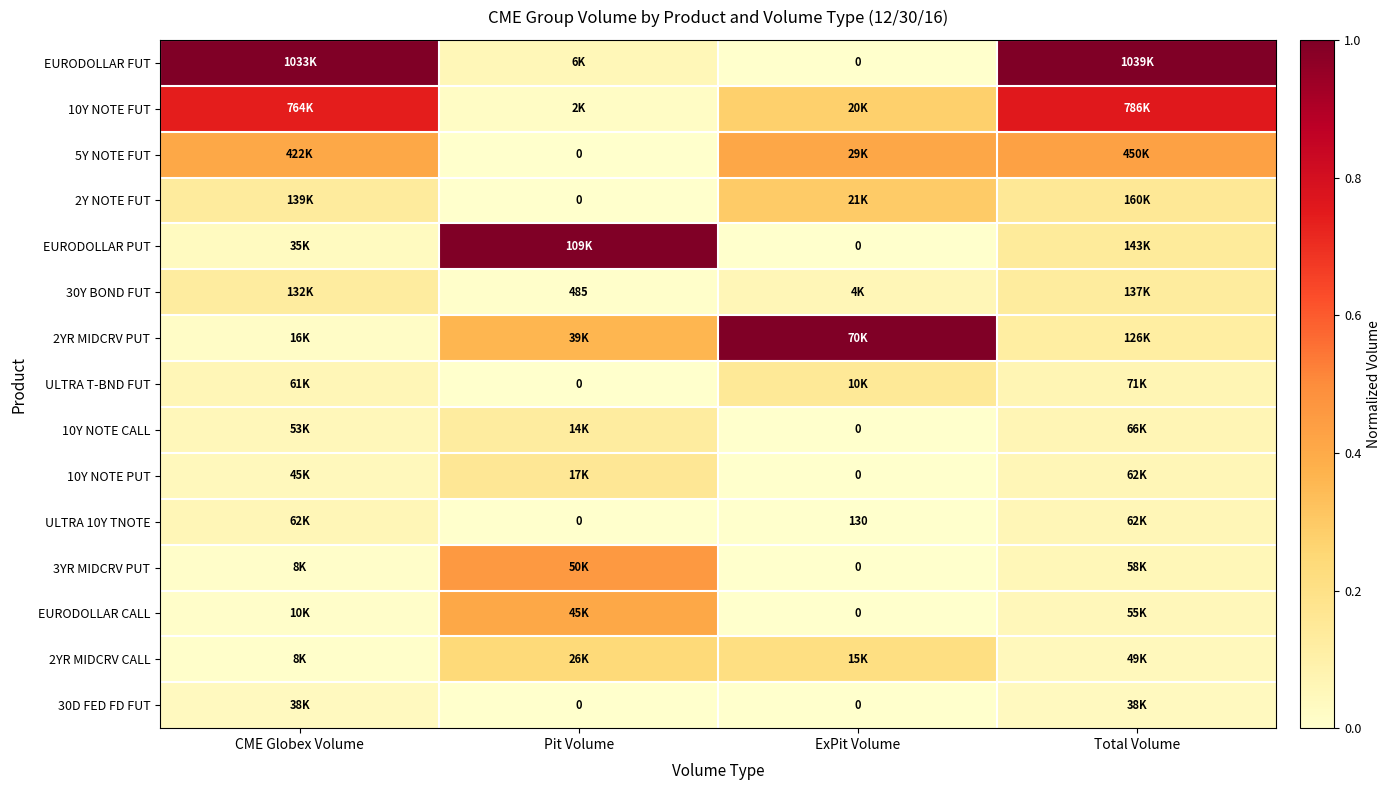

True or false: ULTRA T-BND FUT has a value of 0.1 at CME Globex Volume.

False